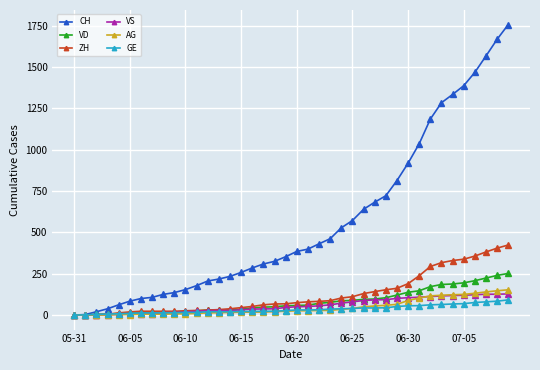

Which series has the largest total across all categories?

CH